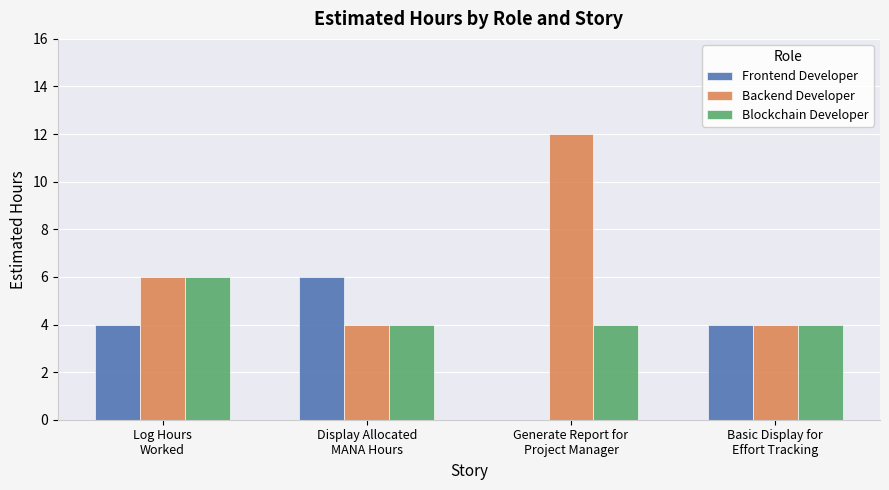

What is the sum of all Blockchain Developer values?

18